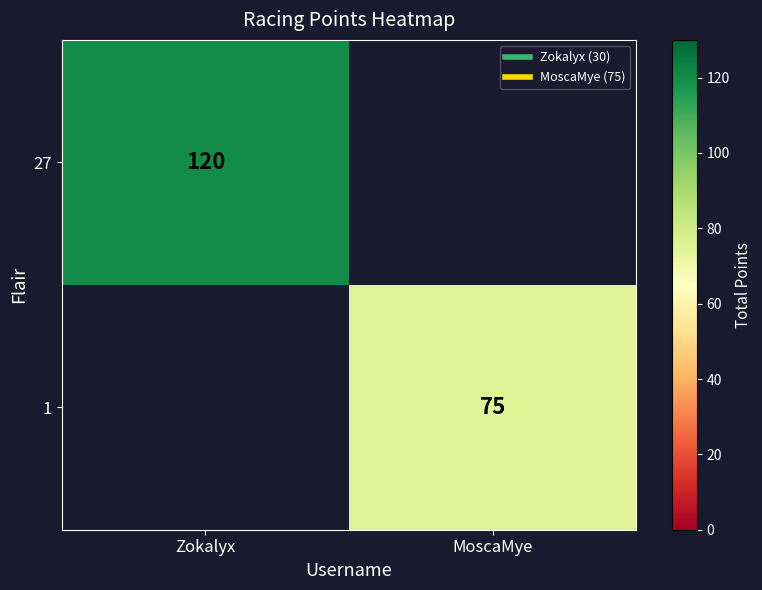

Rank the series by their average value, from lowest to highest.

27, 1